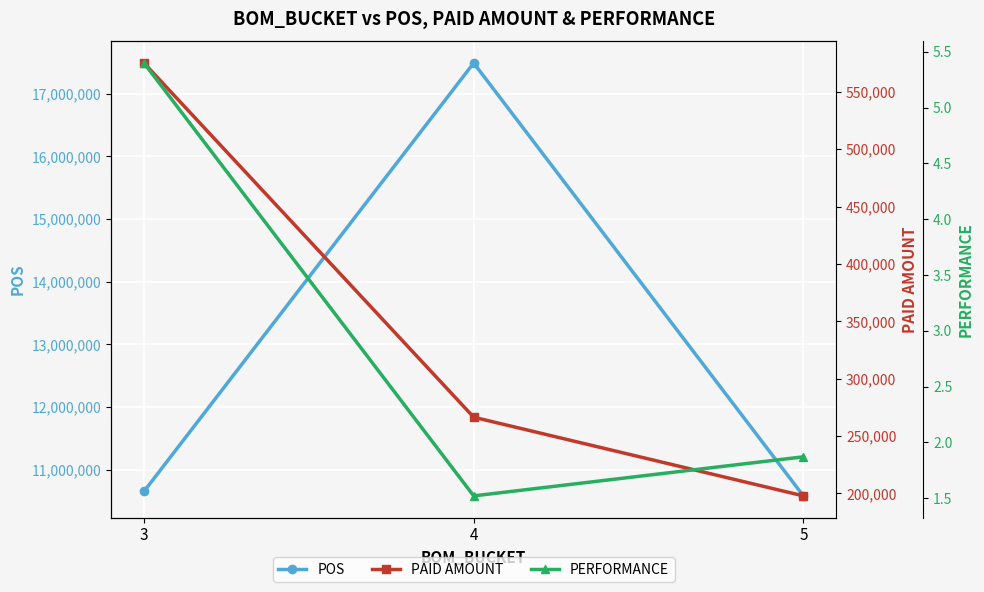

How many series are shown in this chart?

3